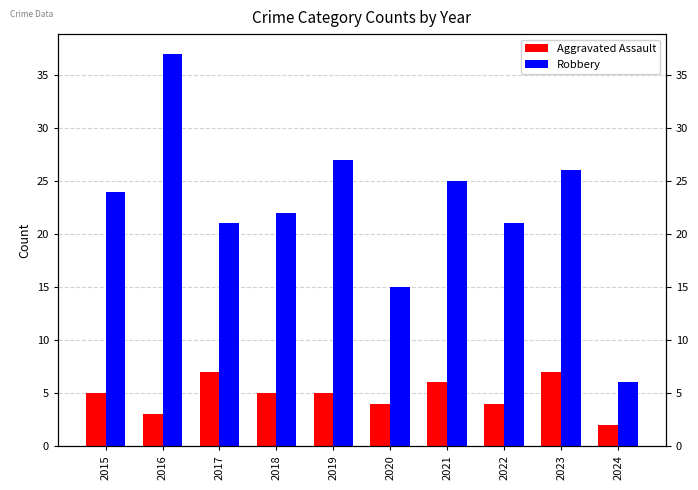

At which category is the sum across all series the highest?

2016